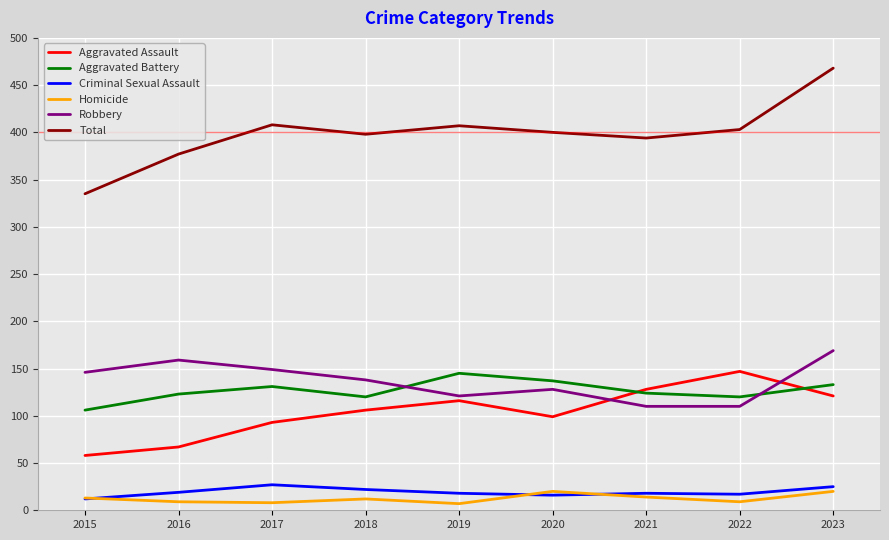

At which category does Aggravated Battery reach its first local peak?

2017